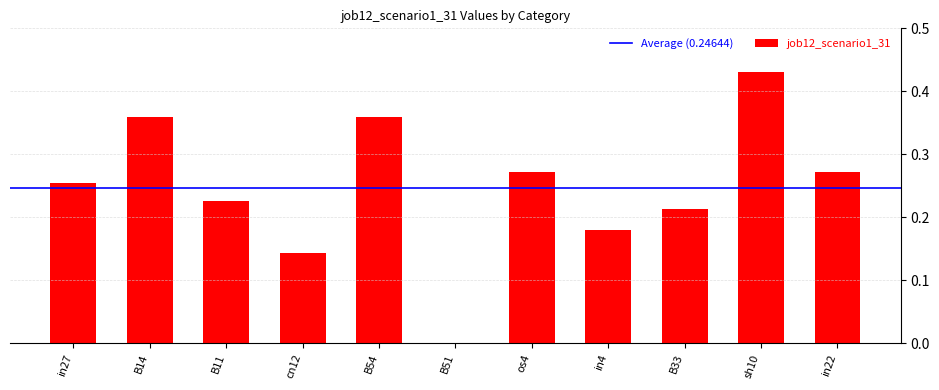

What is the sum of all values?

2.7